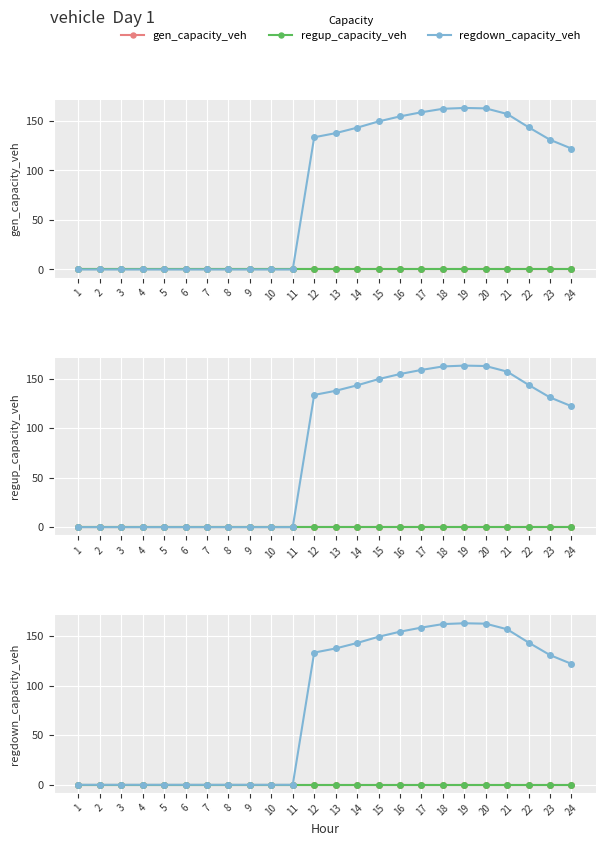

What is the maximum value for regdown_capacity_veh?

163.1